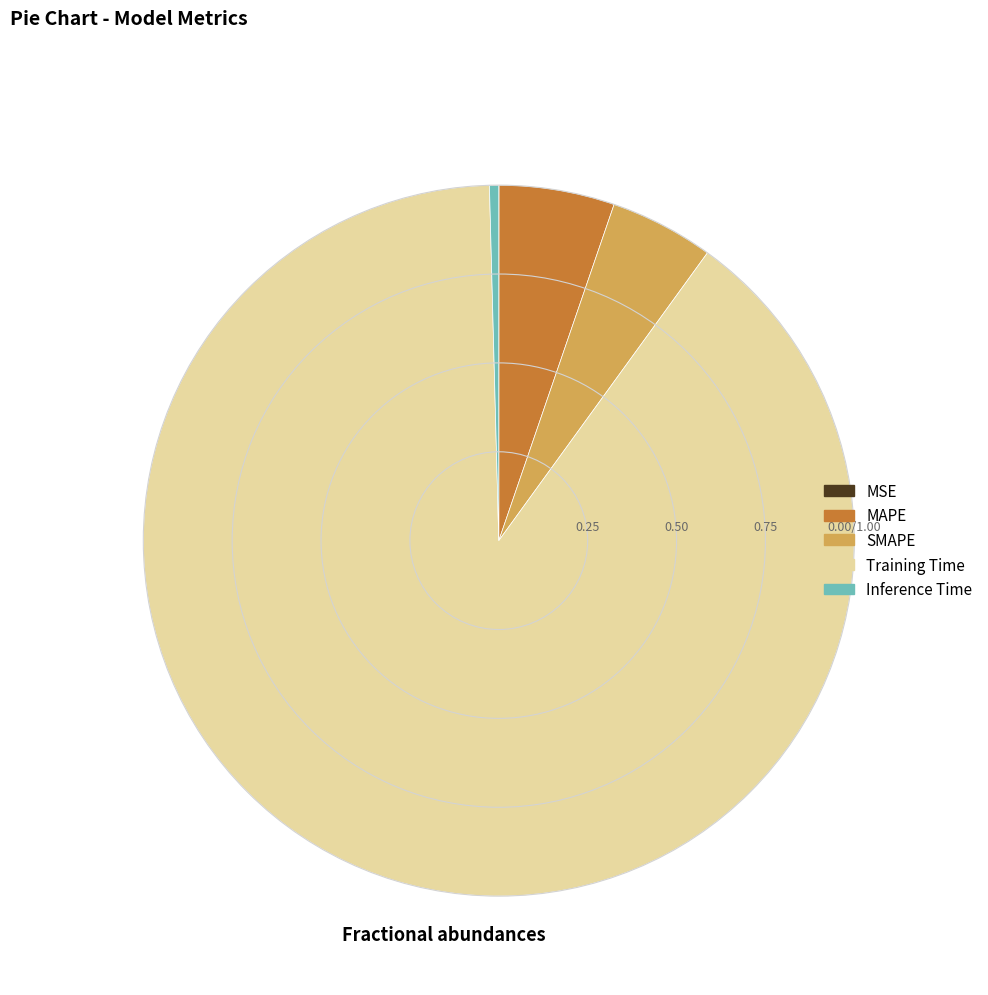

Which category has the biggest portion of the pie?

Training Time